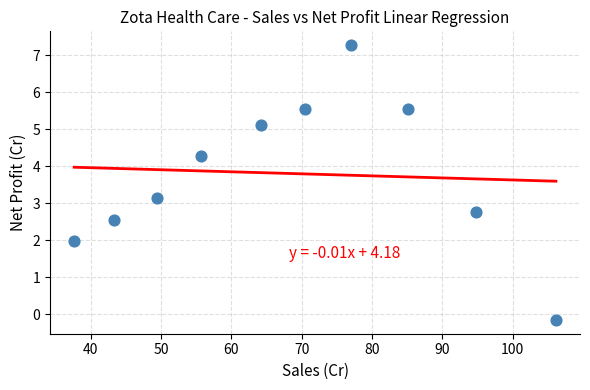

What Y value in the scatter plot is closest to 3?

3.1